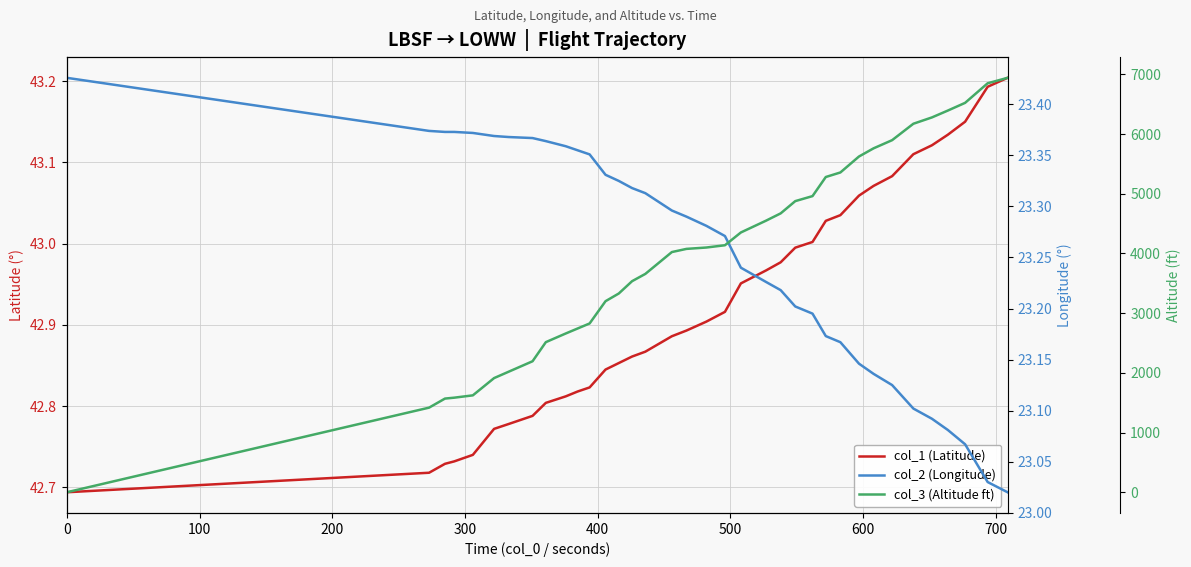

Rank the series by their maximum value, from lowest to highest.

col_2 (Longitude), col_1 (Latitude), col_3 (Altitude ft)